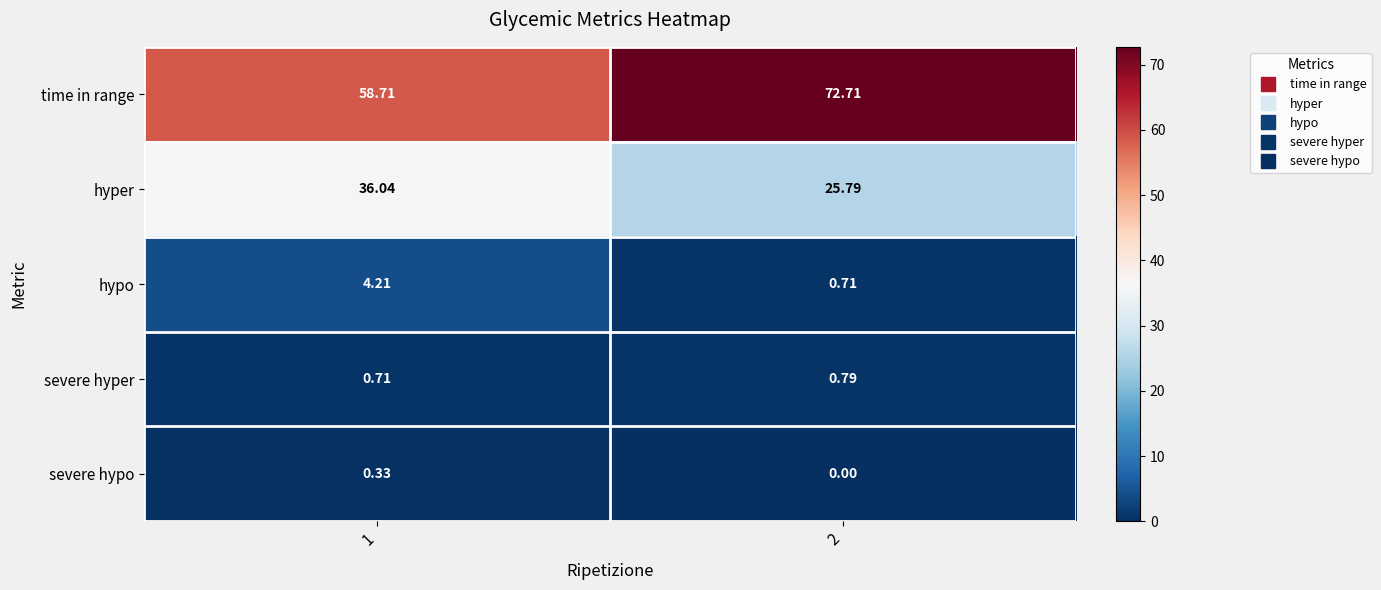

Rank the series by their maximum value, from lowest to highest.

severe hypo, severe hyper, hypo, hyper, time in range